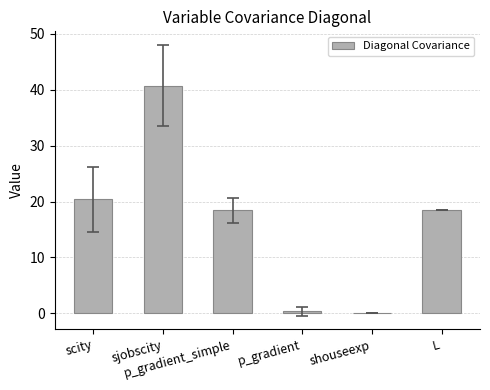

The value at scity is 12.4. True or false?

False